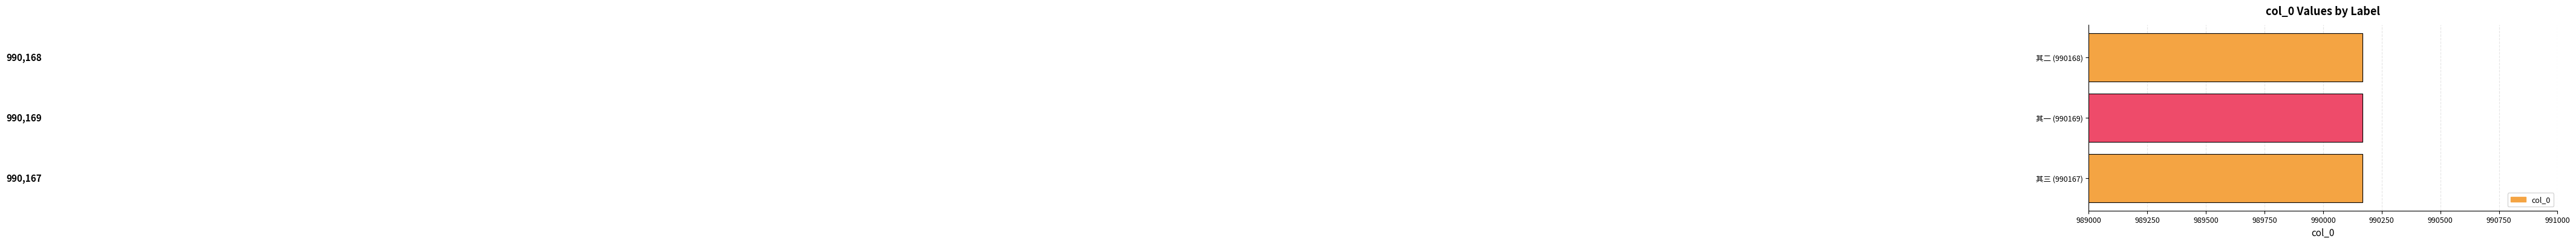

Reading bottom to top, transcribe all the data shown in this chart.

其三 (990167)=990167	其一 (990169)=990169	其二 (990168)=990168